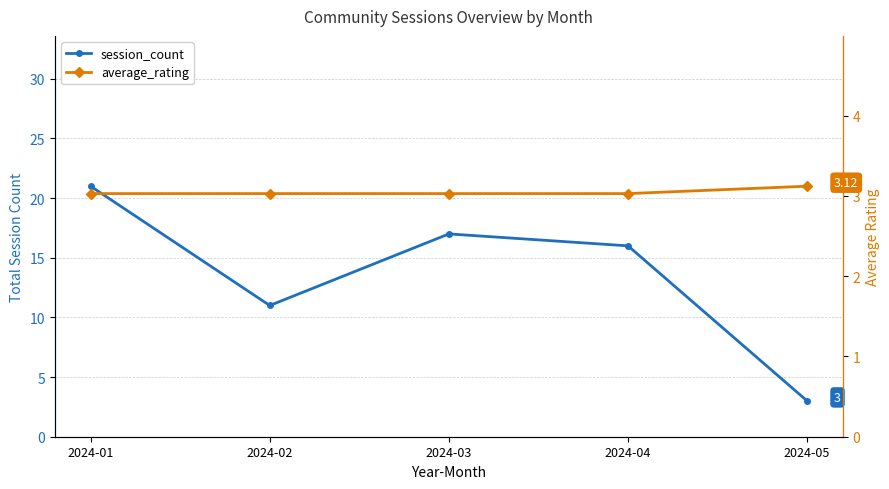

List the series in order of their overall mean, lowest first.

average_rating, session_count